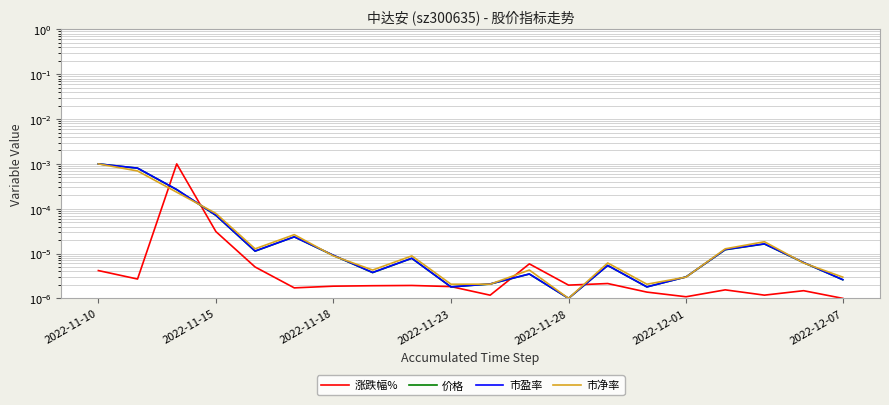

Which series ends up on top after the final intersection of 价格 and 市净率?

市净率